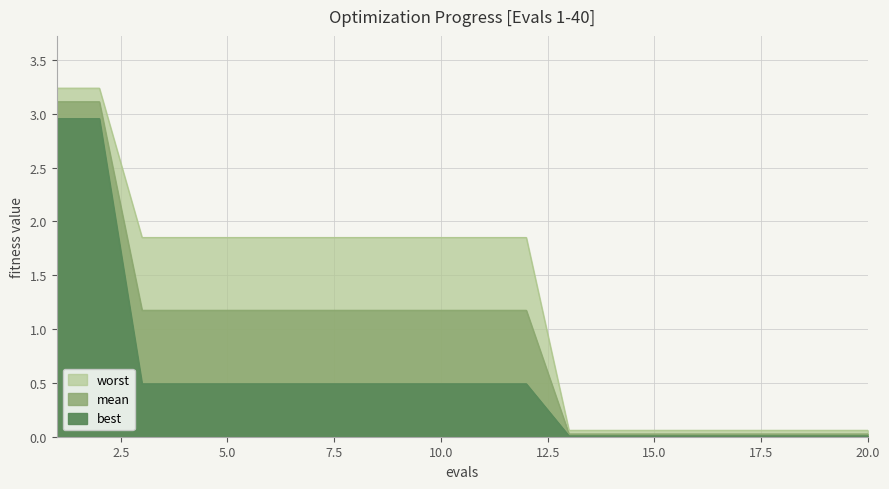

What is the difference between the highest and lowest values at 4?

1.4